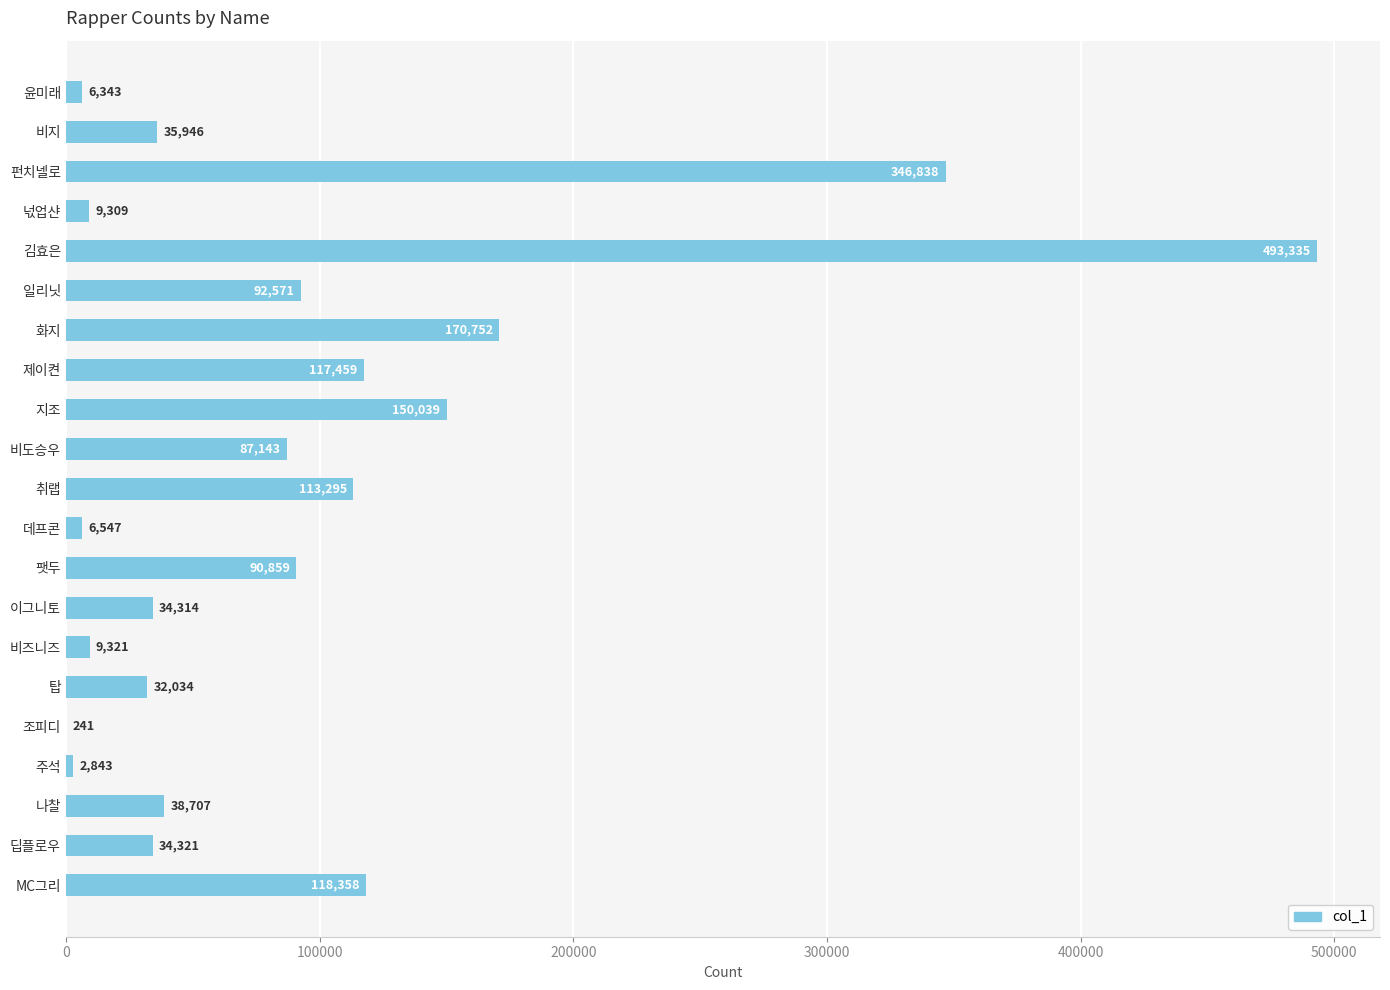

What is the change in value from 데프콘 to 팻두?

+84312